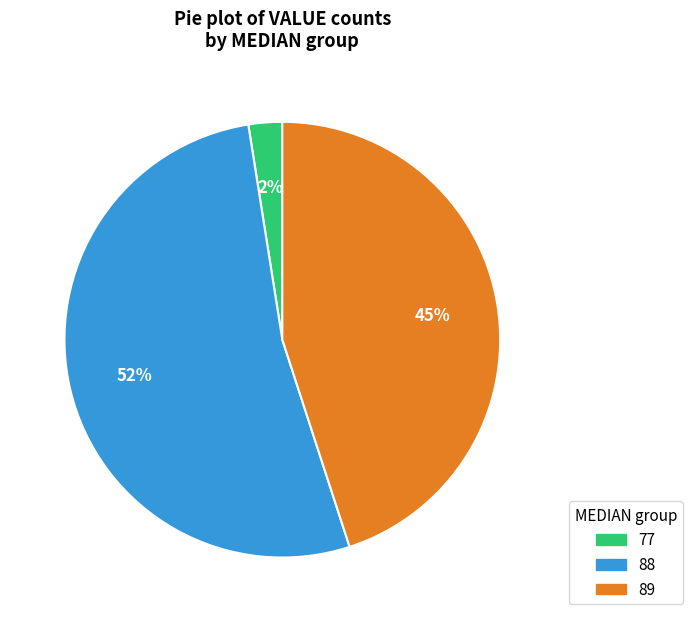

To the nearest percent, what portion does 89 represent?

45%